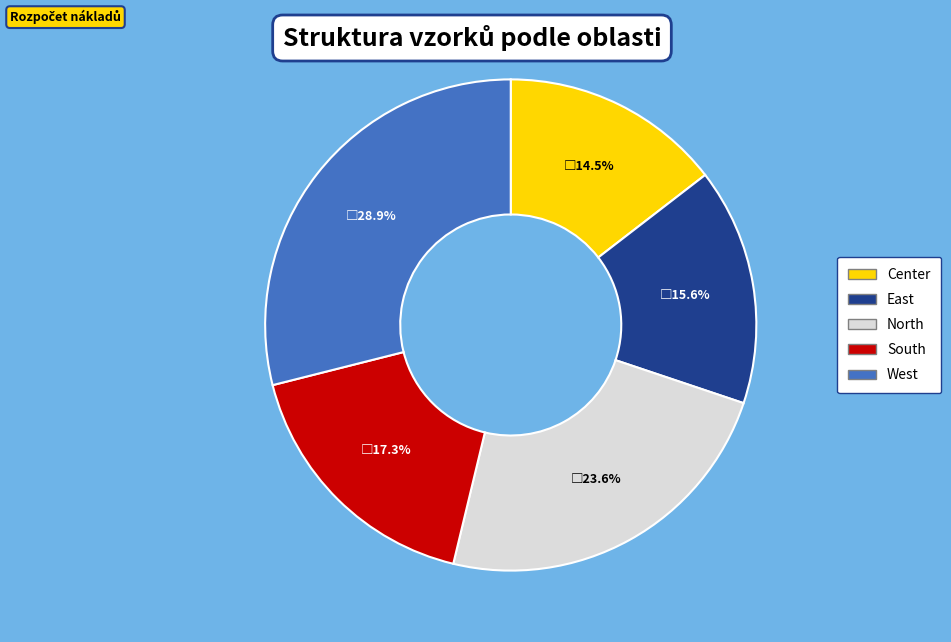

What is the smallest slice in the pie chart?

Center